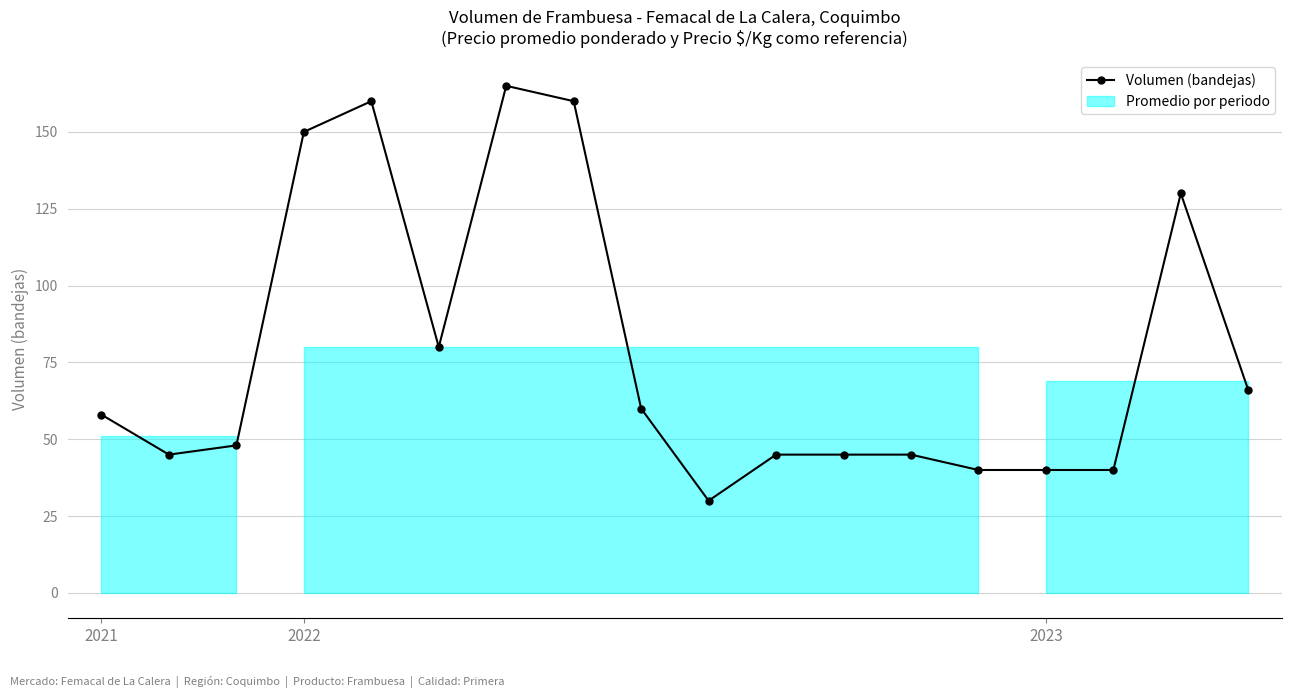

What is the smallest value displayed?

30